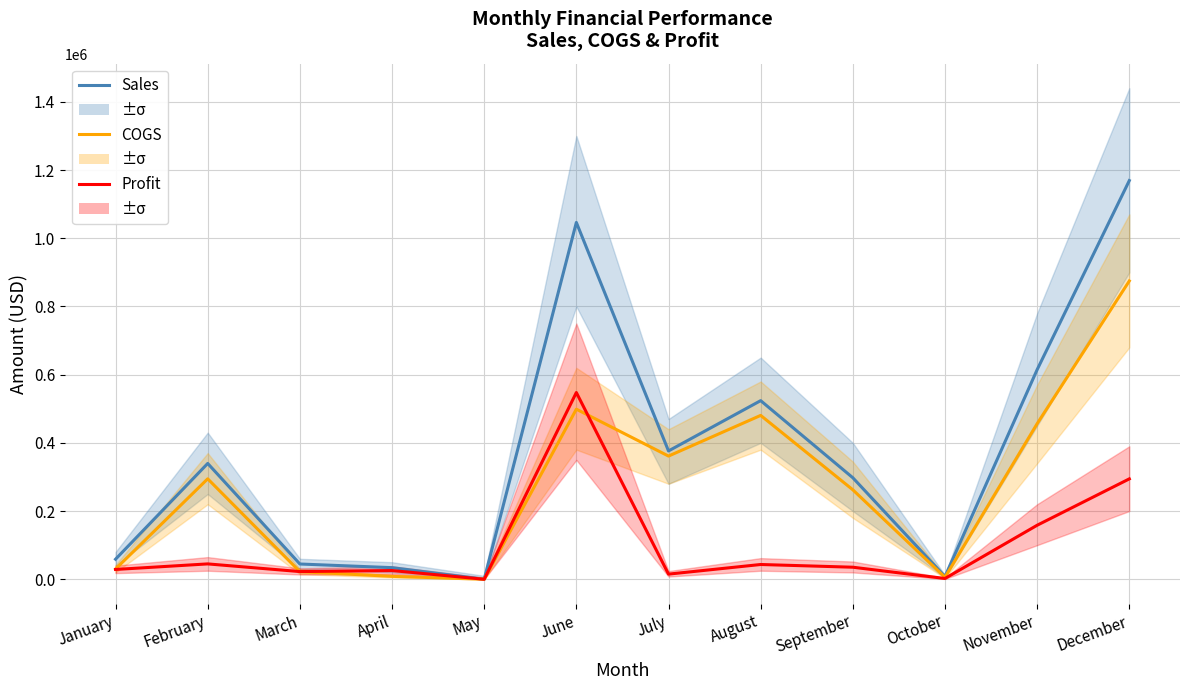

Does the chart display data point markers on the line(s)?

No